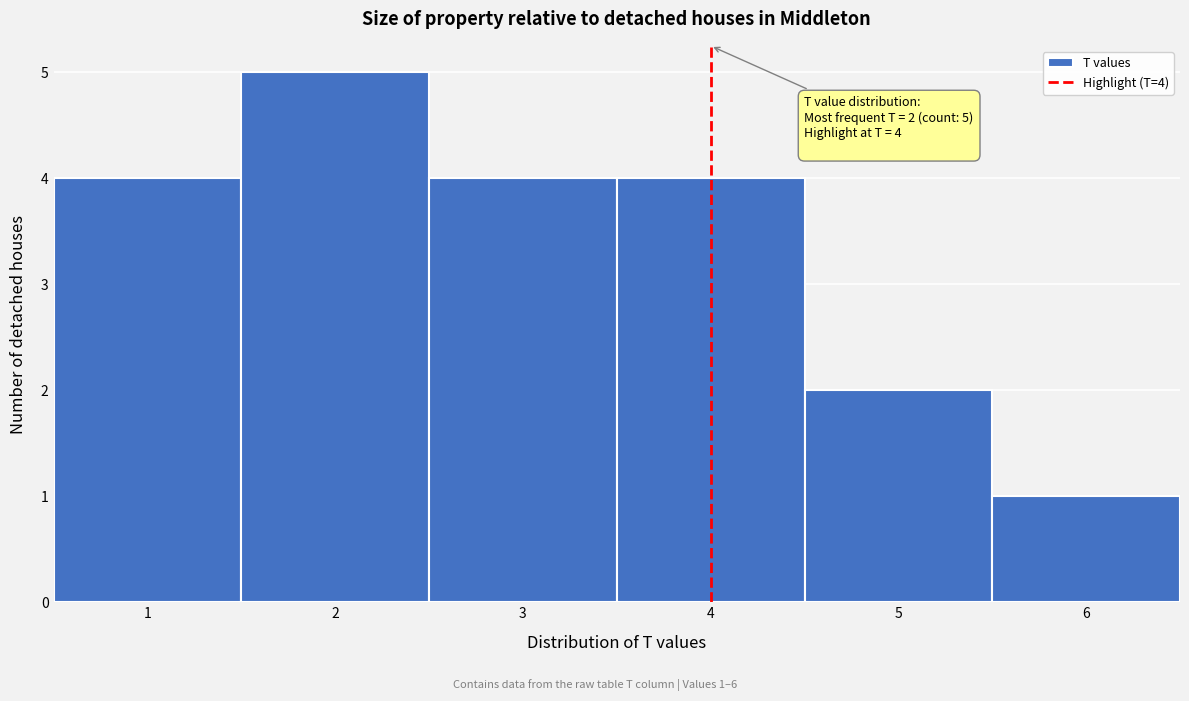

Over which range of the x-axis is the bar tallest?

1.5 to 2.5